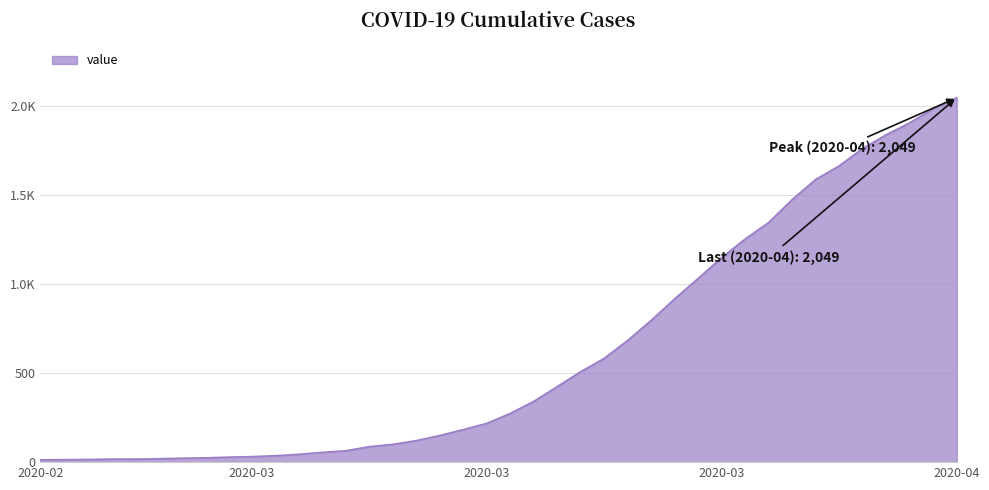

What is the maximum value shown in the chart?

2049